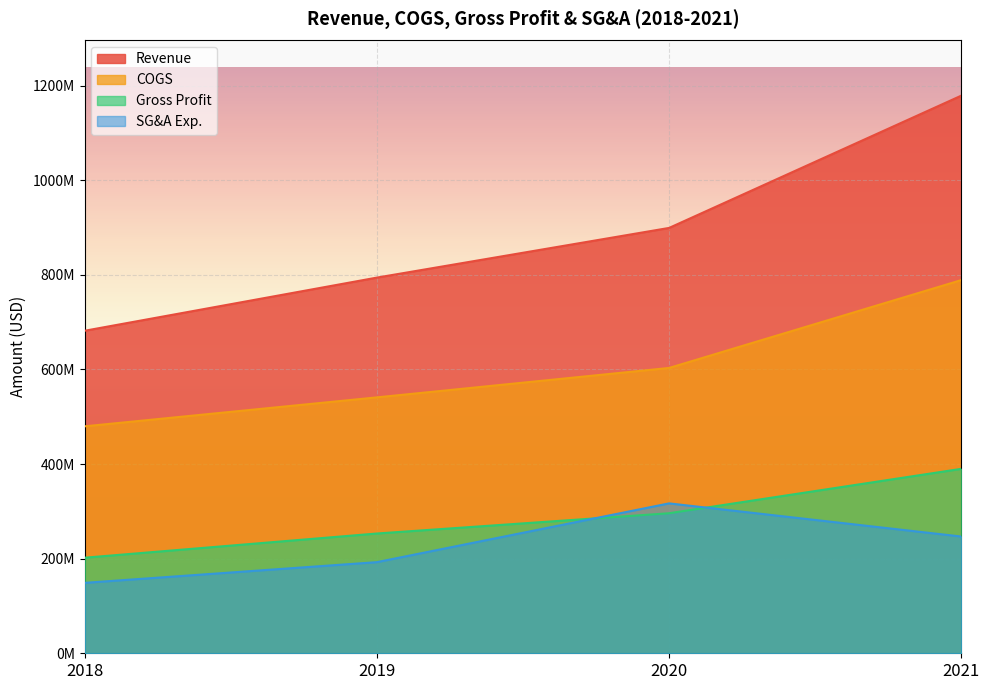

Where does the Revenue series first go above 899259000?

2021